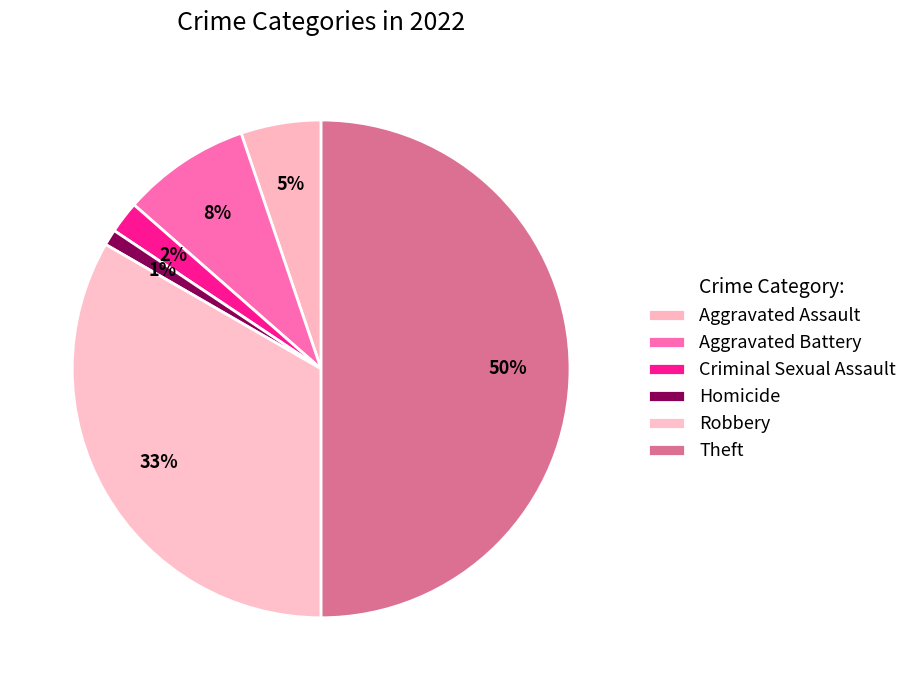

Does Theft account for over 50% of the chart?

No